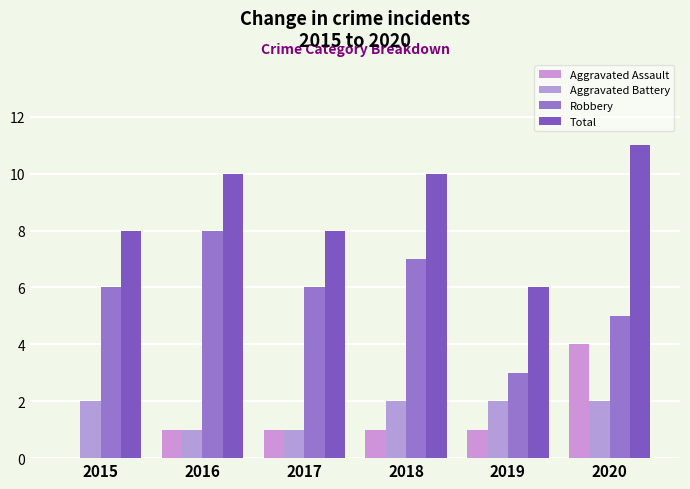

What is the value of the Robbery bar at the 4th from the left?

7